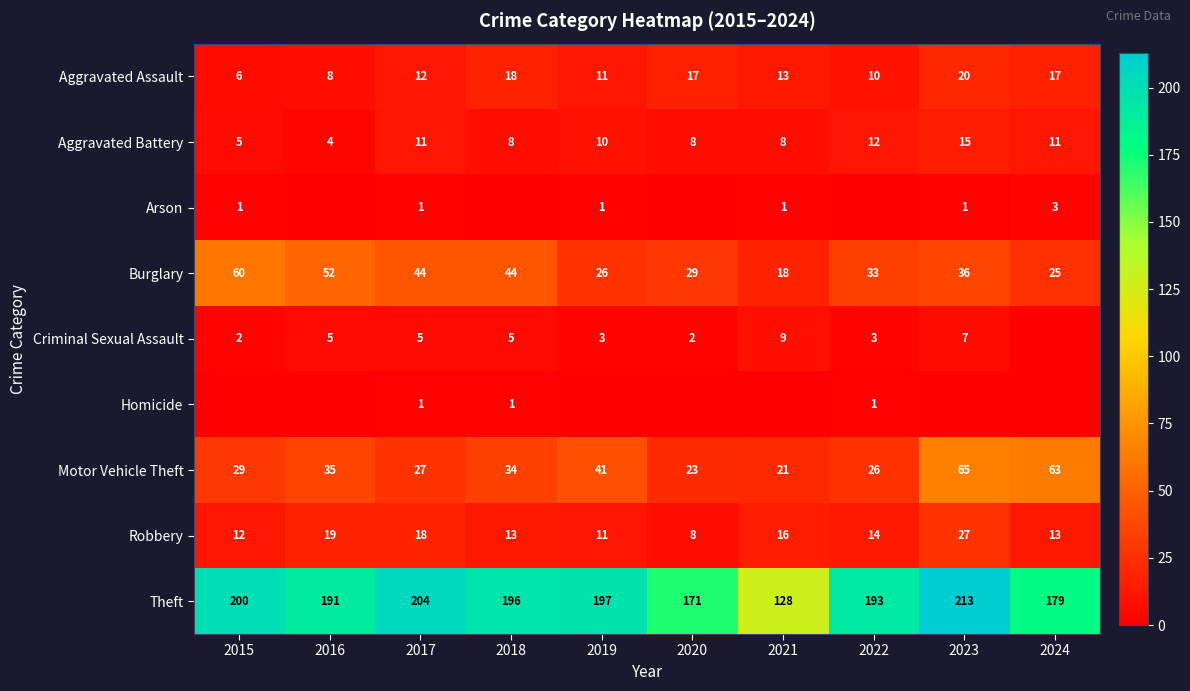

What is the maximum value shown in the chart?

213